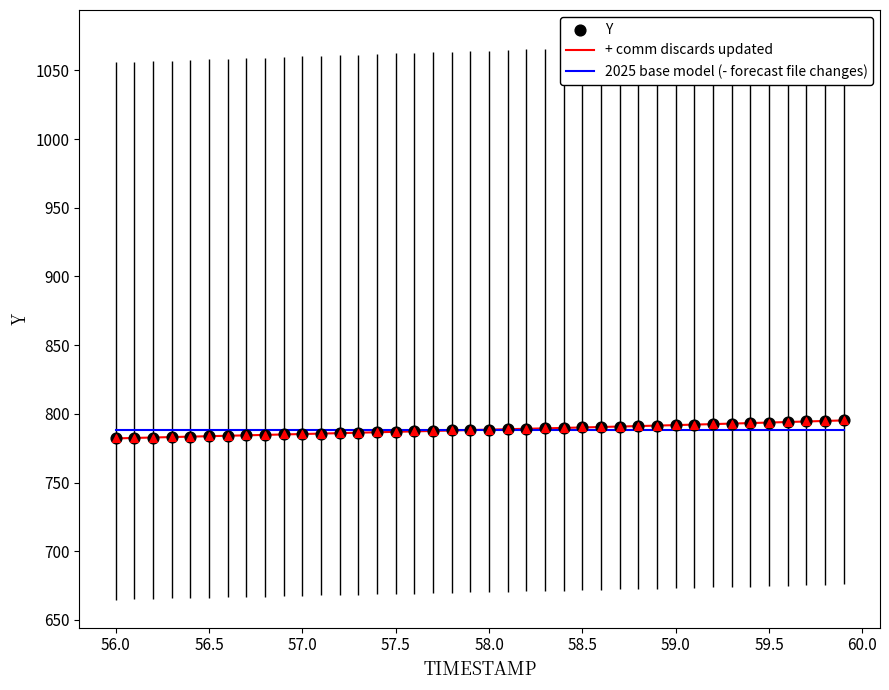

What is the maximum value shown in the chart?

795.2